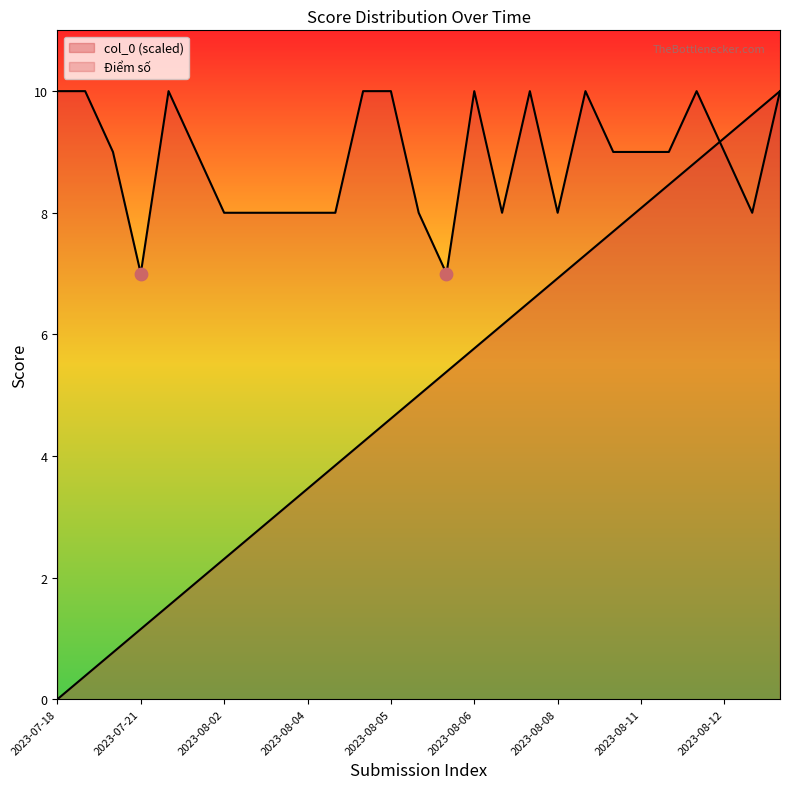

At how many categories does at least one series exceed 2?

27